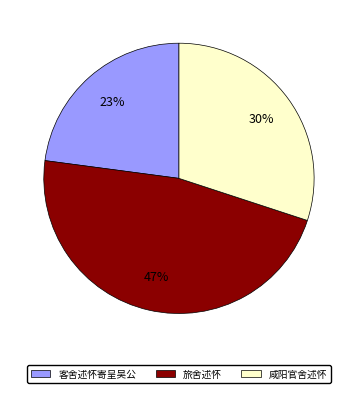

Is the sum of 客舍述怀寄呈吴公 and 旅舍述怀 greater than half?

Yes